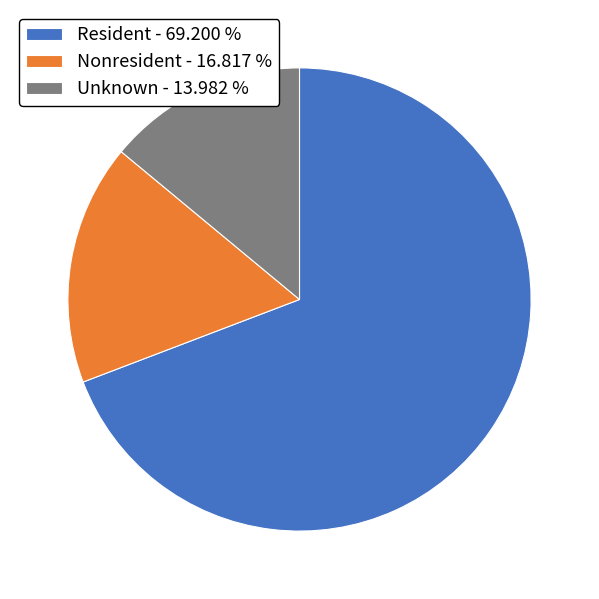

Does Resident - 69.200 % account for over 50% of the chart?

Yes